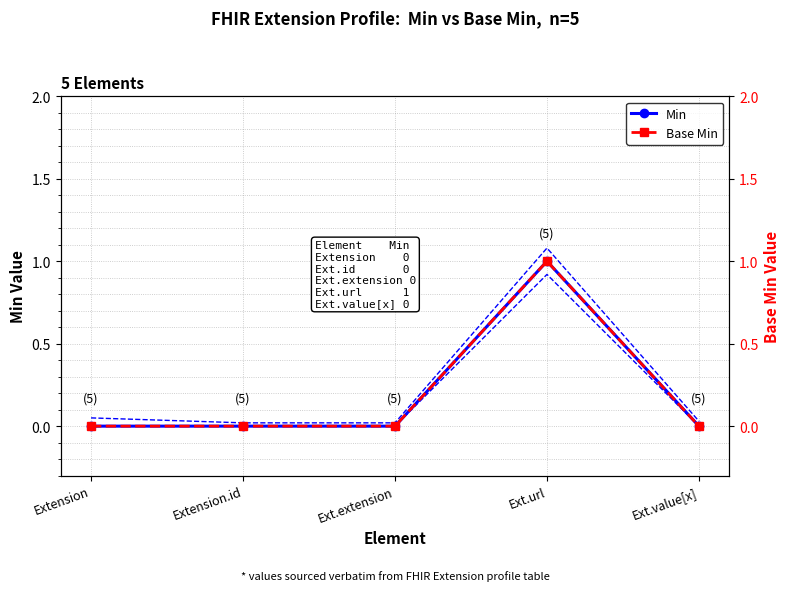

What is the value of the Min point at the 4th from the left?

1